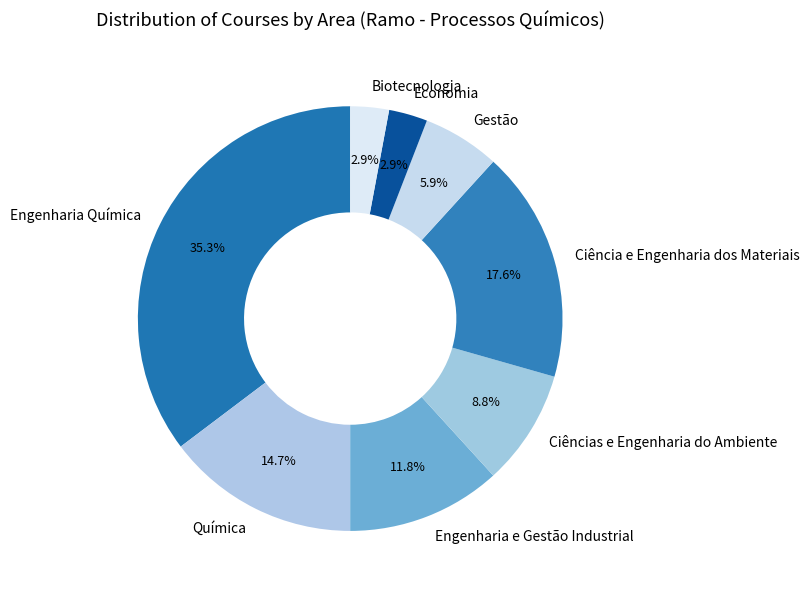

How many slices are in this pie chart?

8